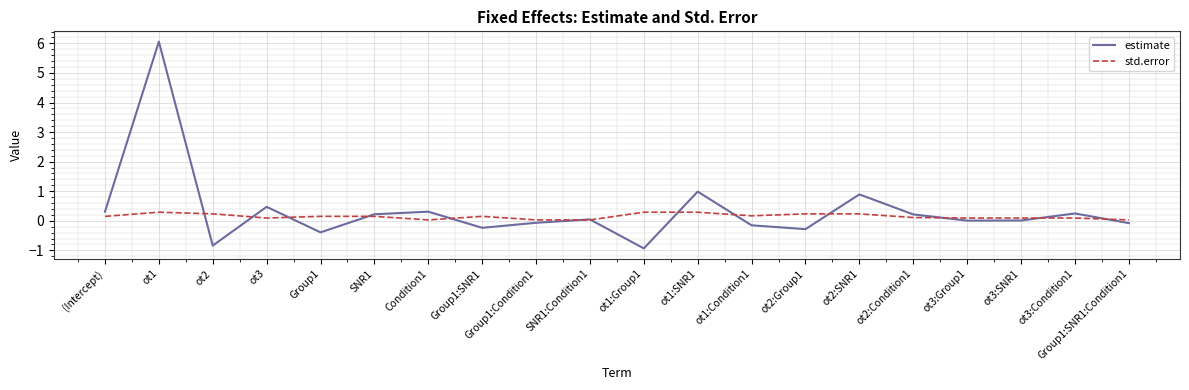

The value of std.error at ot2:Condition1 is 0.1. True or false?

True